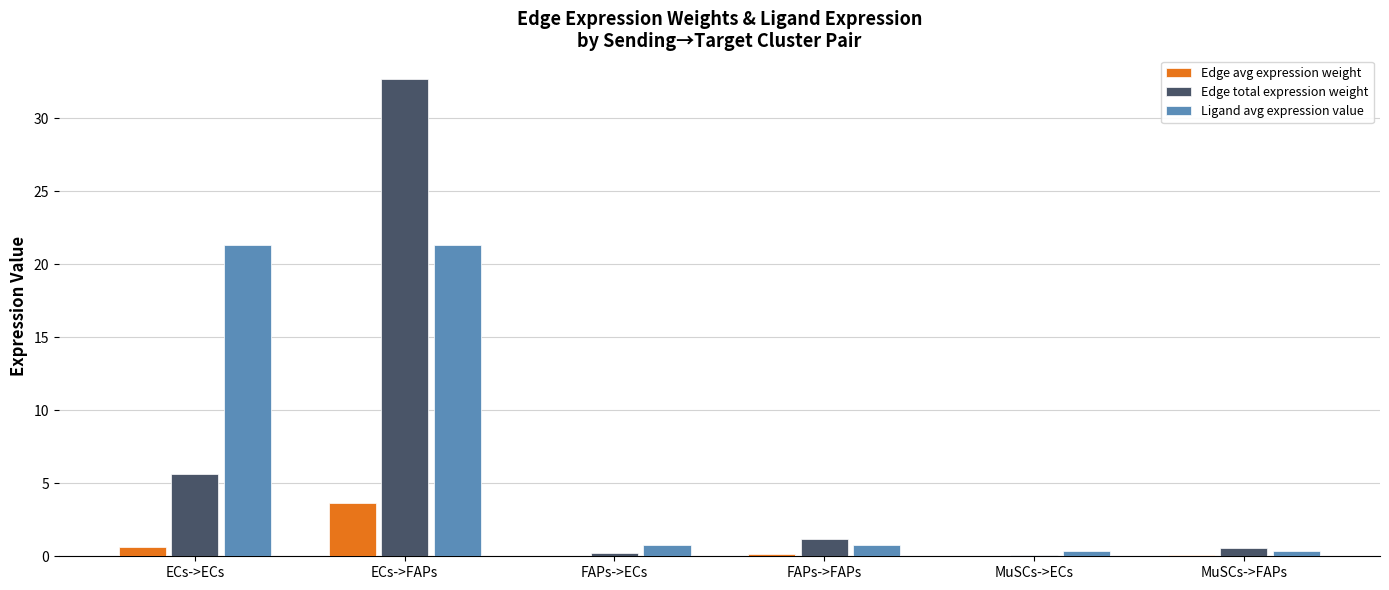

What is the sum of all Edge total expression weight values?

40.3